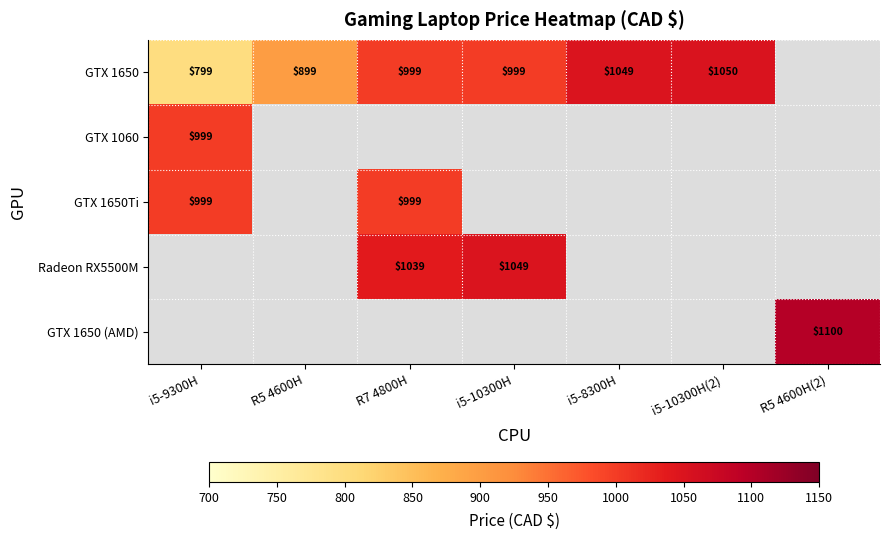

Which category has the highest value across all series?

R5 4600H(2)